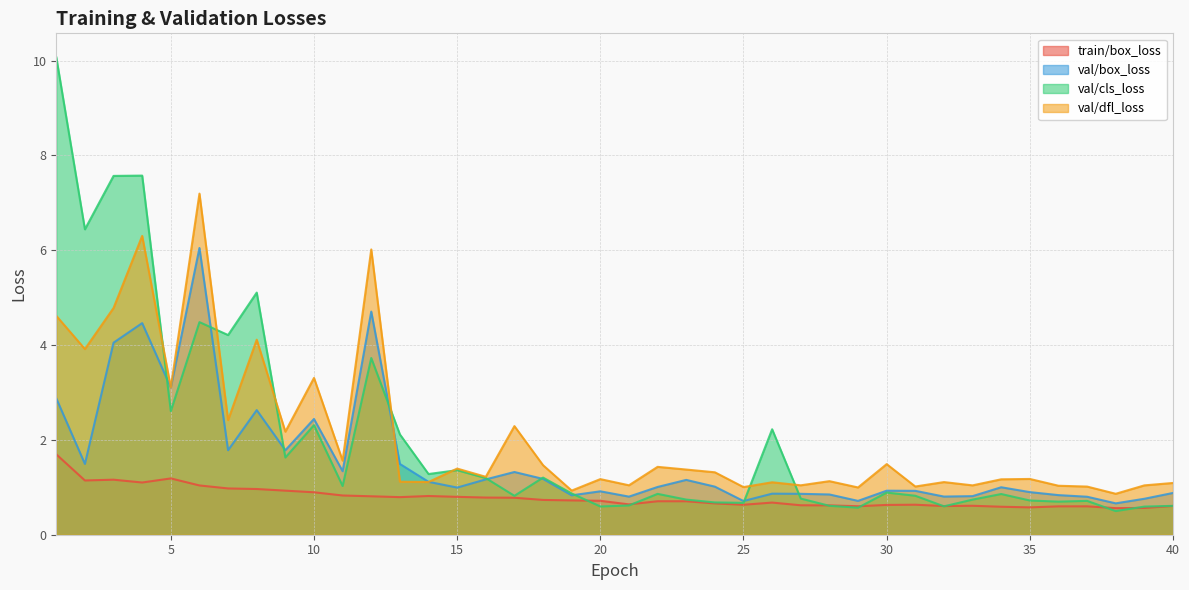

Which category has the lowest value across all series?

38